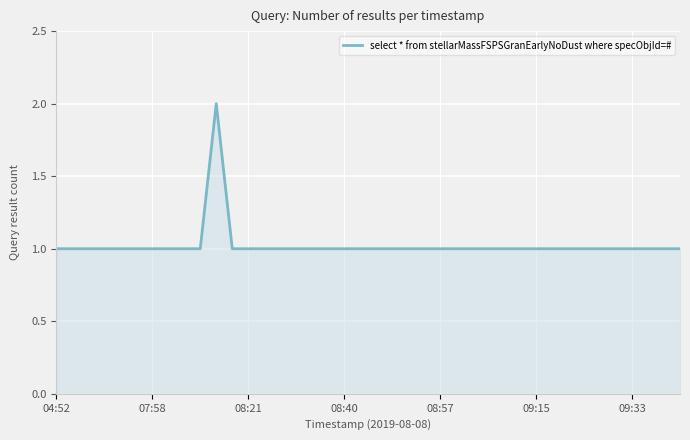

Reading right to left, transcribe all the data shown in this chart.

1	1	1	1	1	1	1	1	1	1	1	1	1	1	1	1	1	1	1	1	1	1	1	1	1	1	1	1	1	2	1	1	1	1	1	1	1	1	1	1